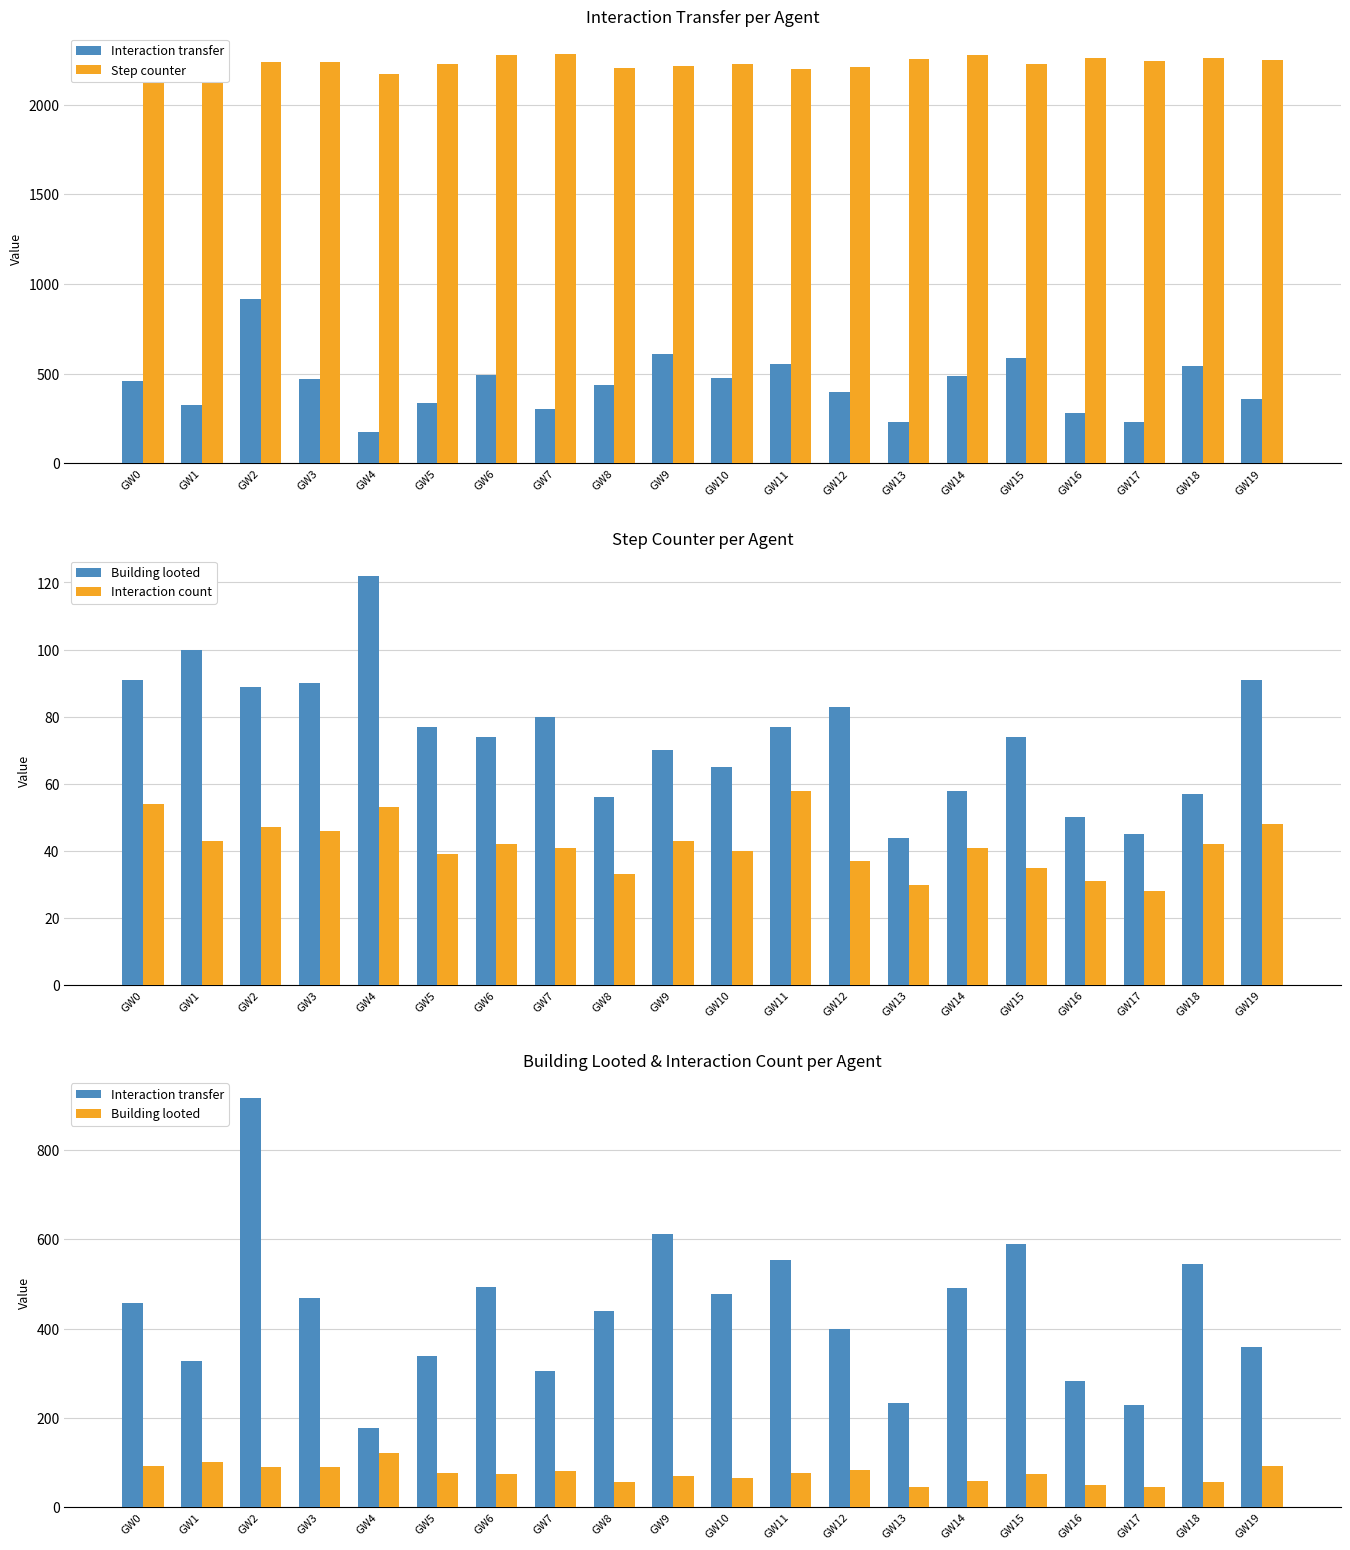

Is it true that Interaction transfer equals 177 at GW4?

True